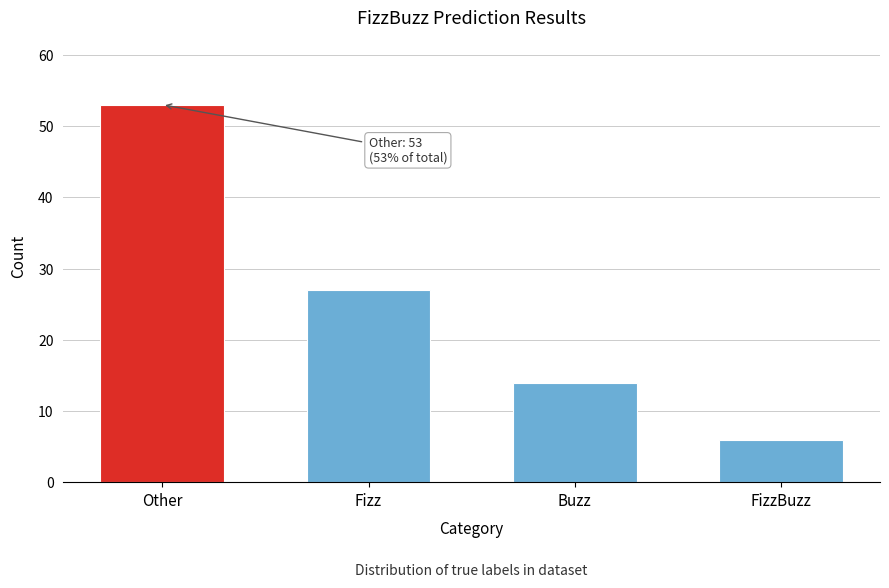

Reading left to right, list all the values displayed in this chart.

53	27	14	6